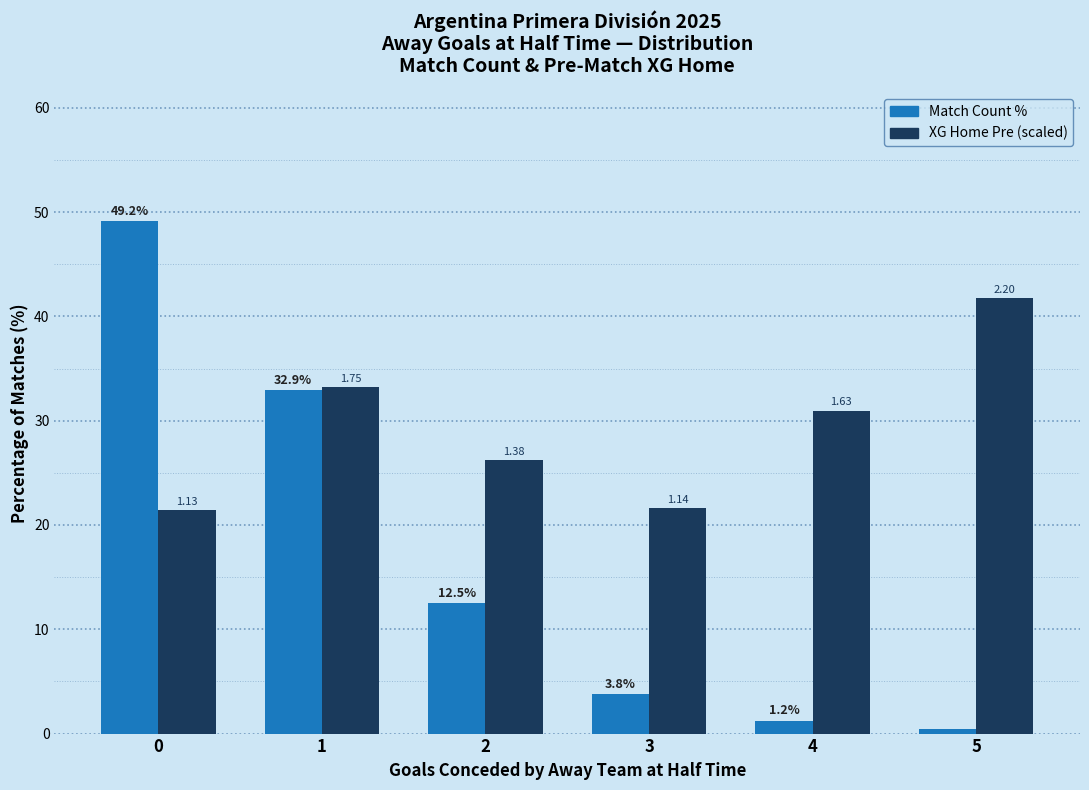

Rank the series by their maximum value, from lowest to highest.

XG Home Pre (scaled), Match Count %